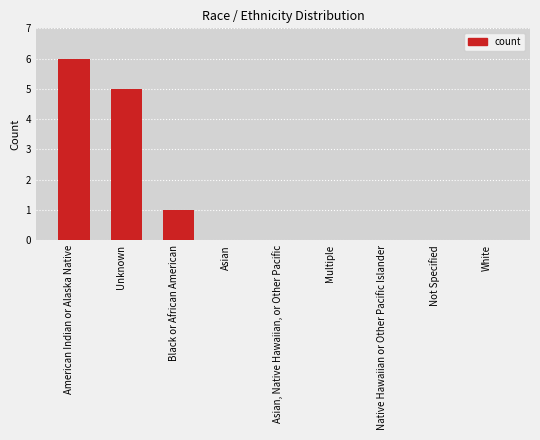

Are the bars horizontal?

No